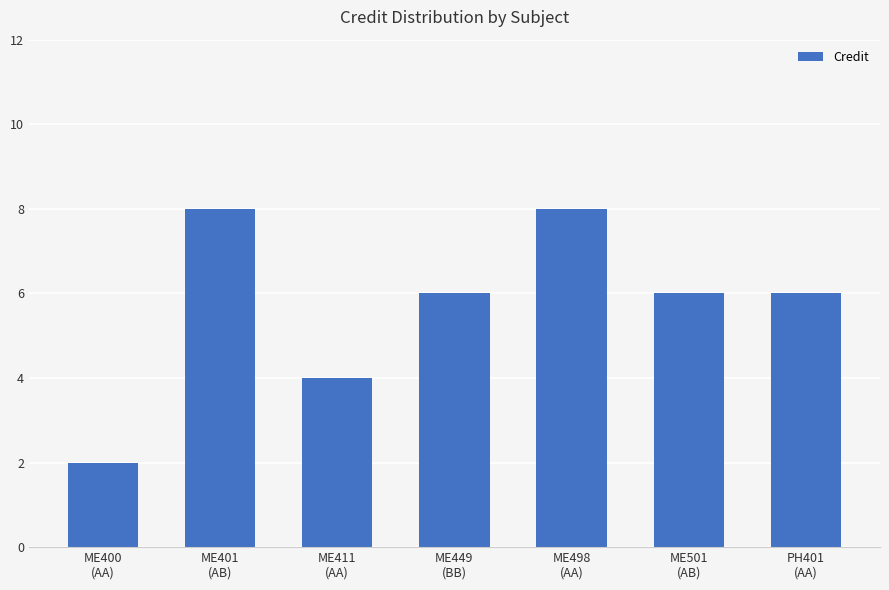

What is the sum of the values at ME411
(AA) and ME400
(AA)?

6